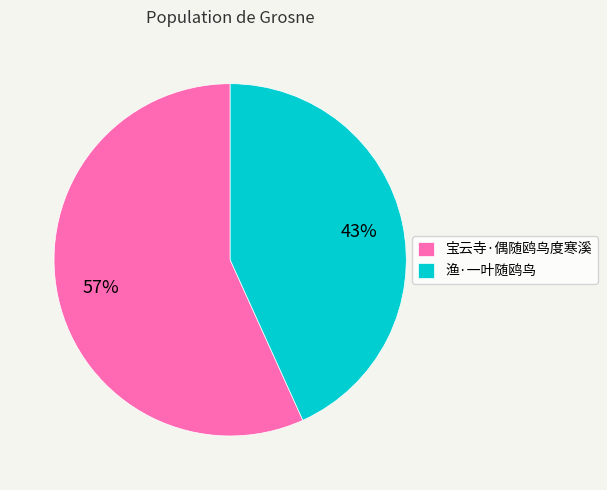

Combined, do 渔·一叶随鸥鸟 and 宝云寺·偶随鸥鸟度寒溪 account for over 50%?

Yes